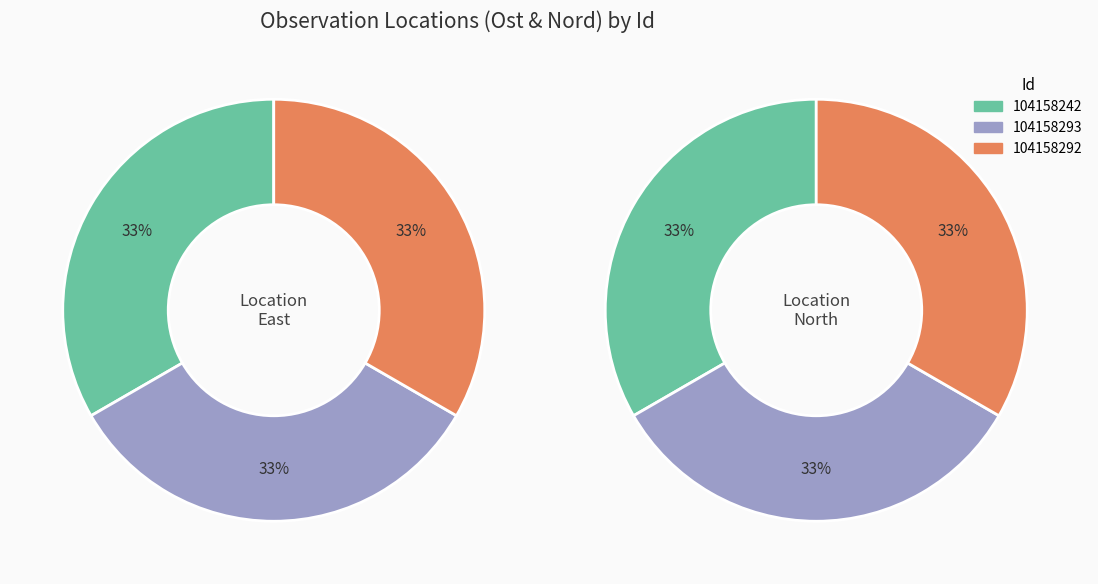

Combined, what portion of the pie is 104158242 and 104158292?

66.7%